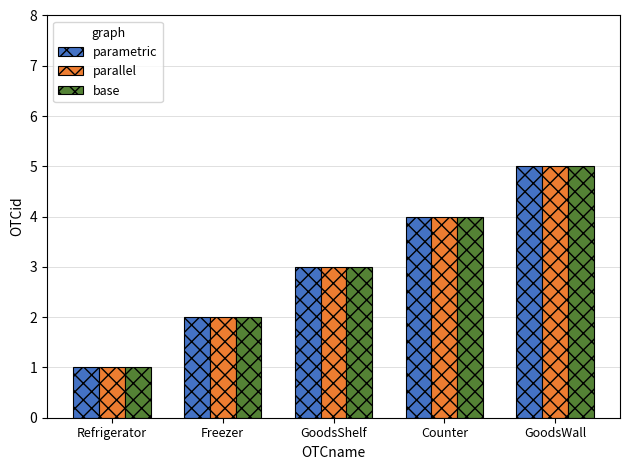

What is the approximate value of parametric at GoodsShelf?

3